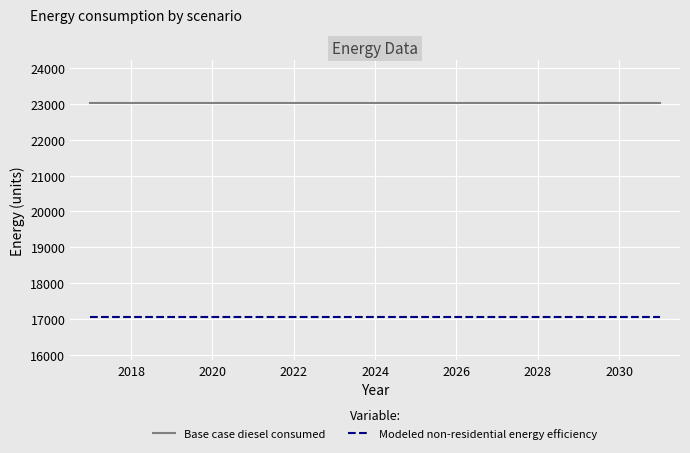

True or false: Base case diesel consumed and Modeled non-residential energy efficiency cross at least once.

False